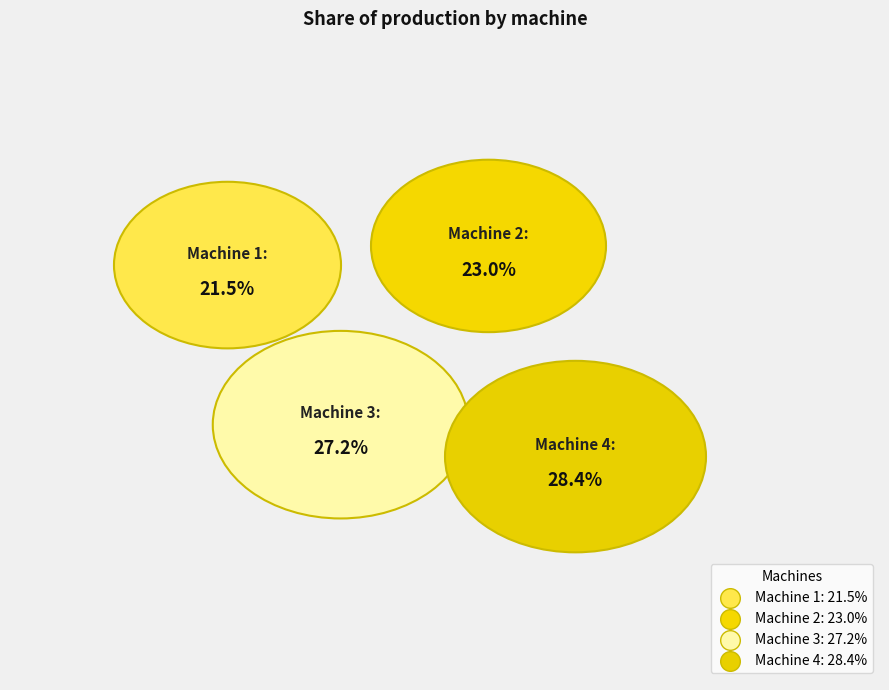

Combined, what portion of the pie is Machine 1 and Machine 3?

48.7%